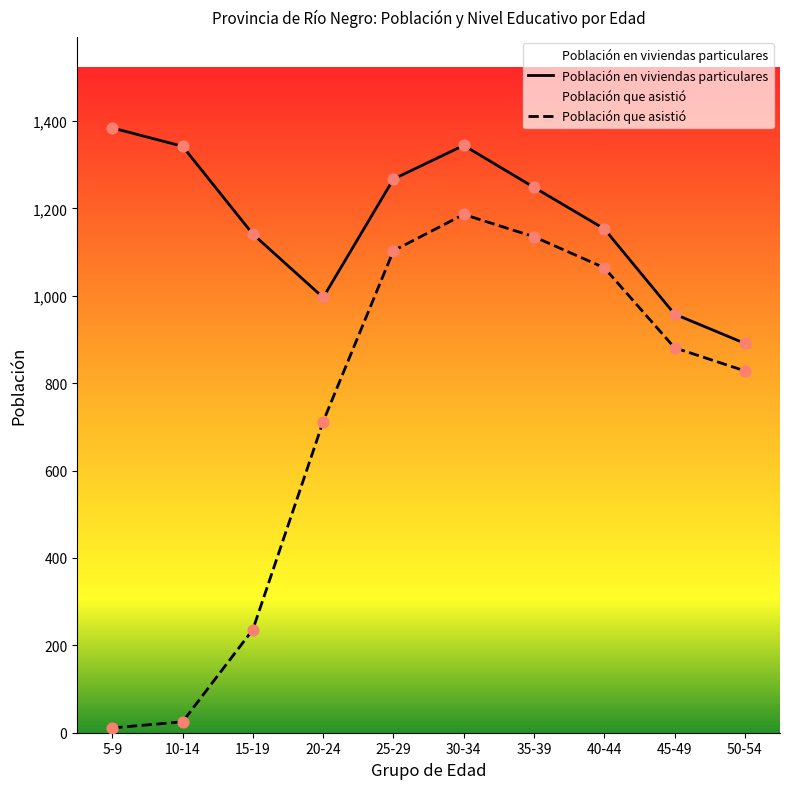

Which series contains the highest Y value?

Población en viviendas particulares